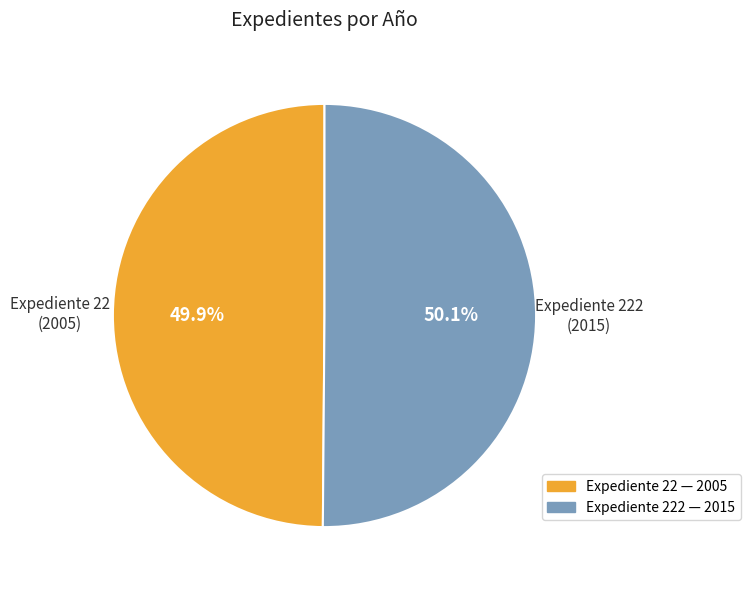

Does any single category account for the majority?

Yes